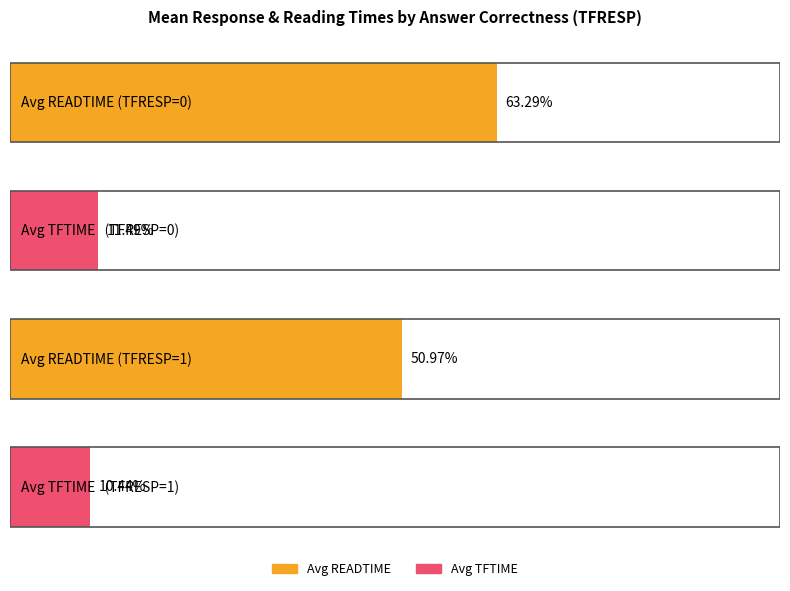

Rank the series by their maximum value, from highest to lowest.

Average READTIME, Average TFTIME